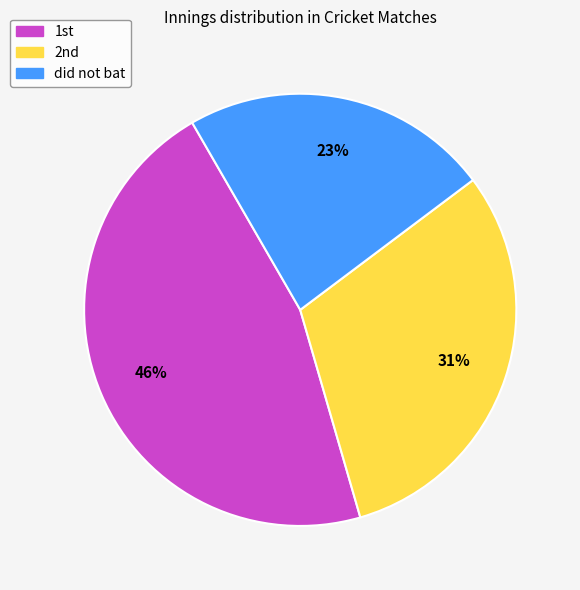

Is there a majority slice in this chart?

No